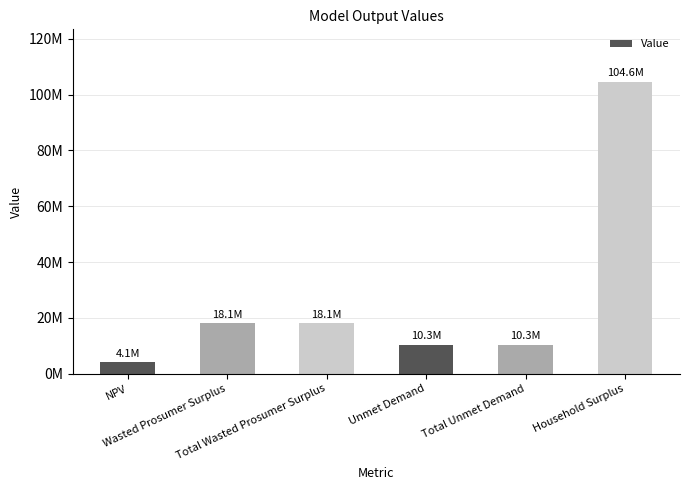

Are the bars horizontal?

No